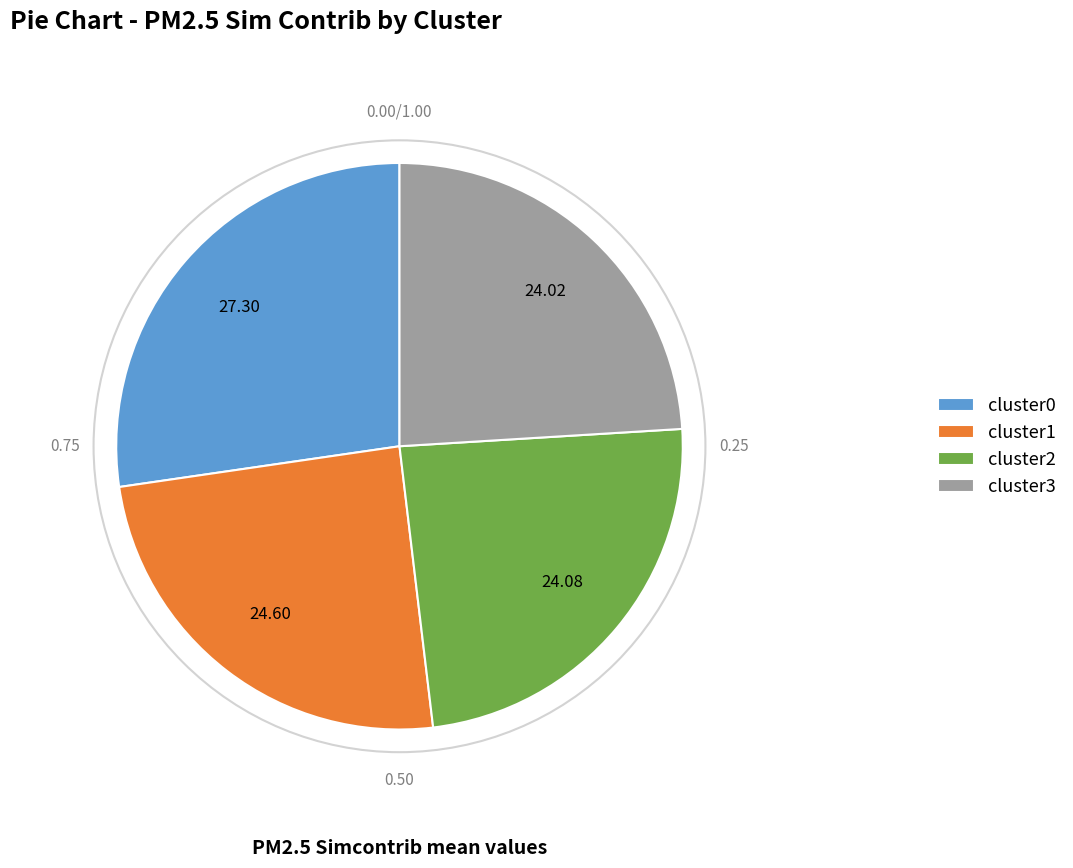

Does cluster2 account for over 50% of the chart?

No